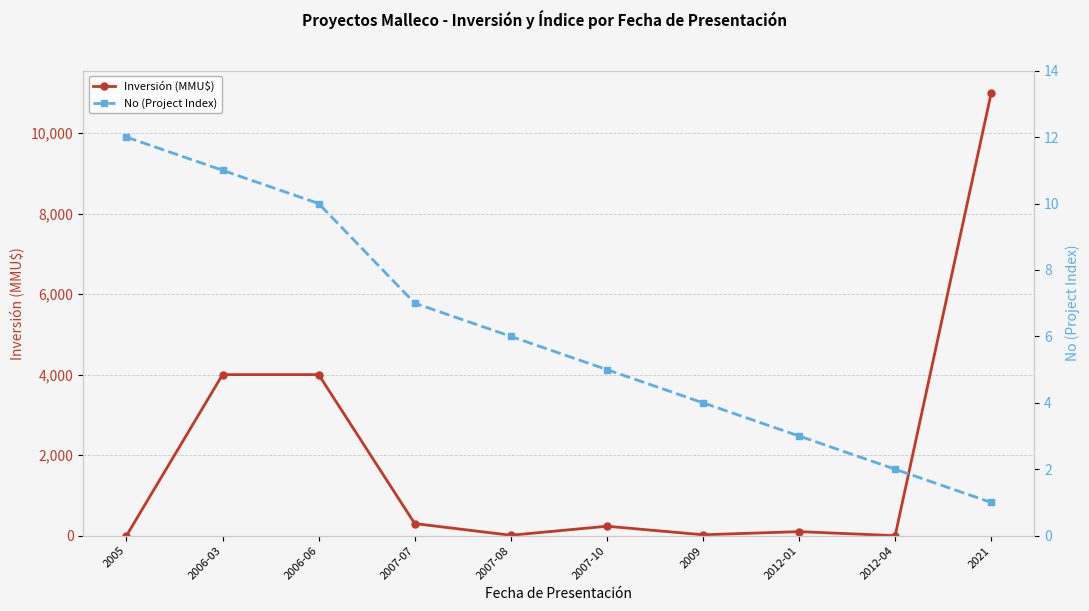

How many values in the Inversión (MMU$) series exceed 234?

4